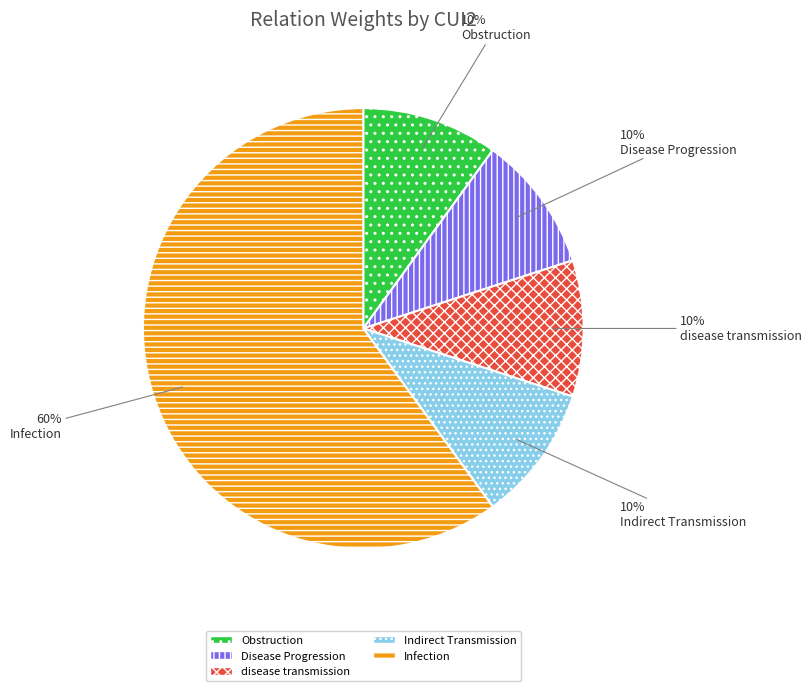

Count the number of slices in the pie.

5